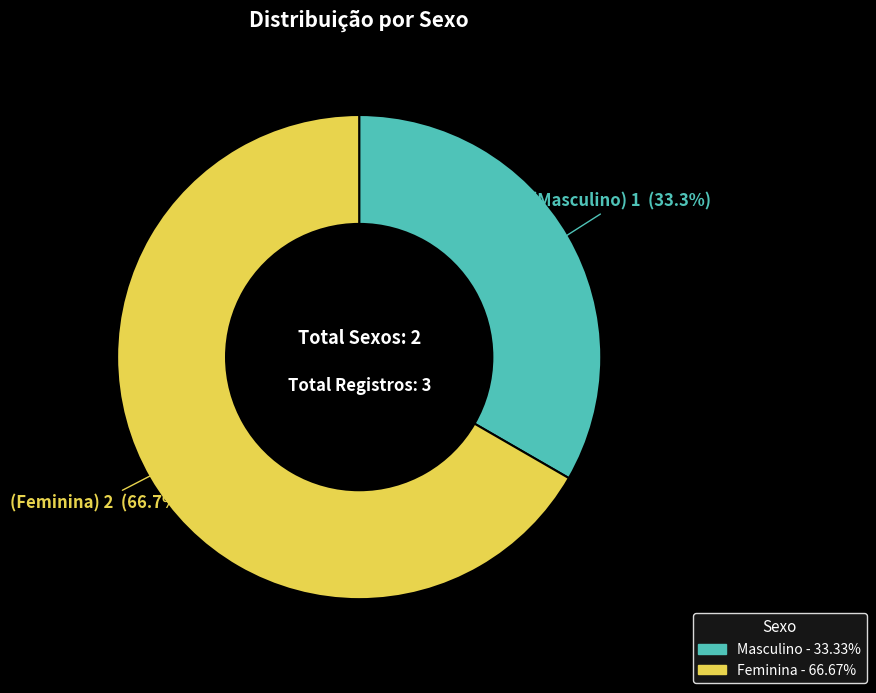

Is the sum of Feminina and Masculino greater than half?

Yes